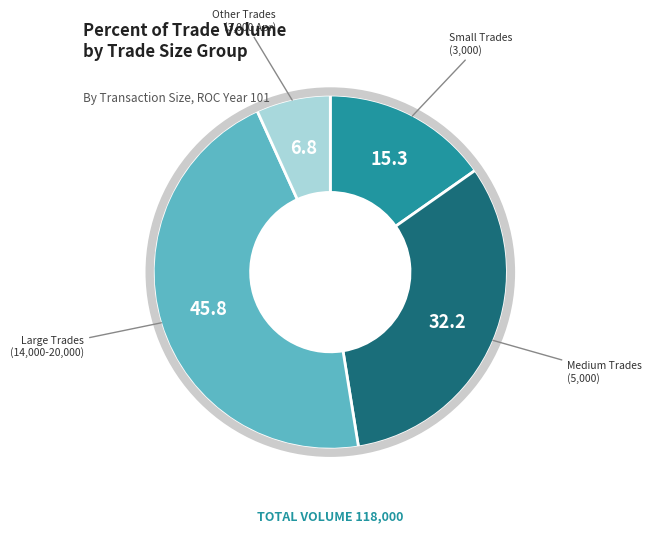

Is there a majority slice in this chart?

No